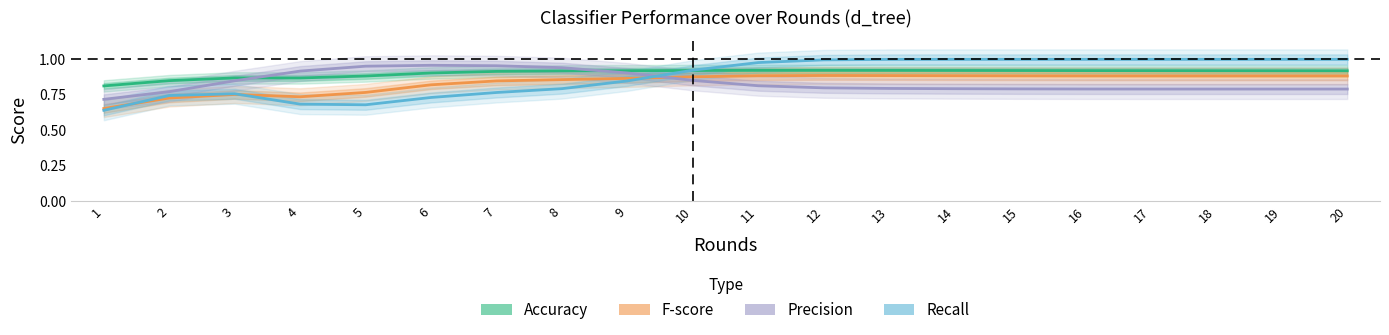

What are all the series names shown in the legend?

Accuracy, F-score, Precision, Recall